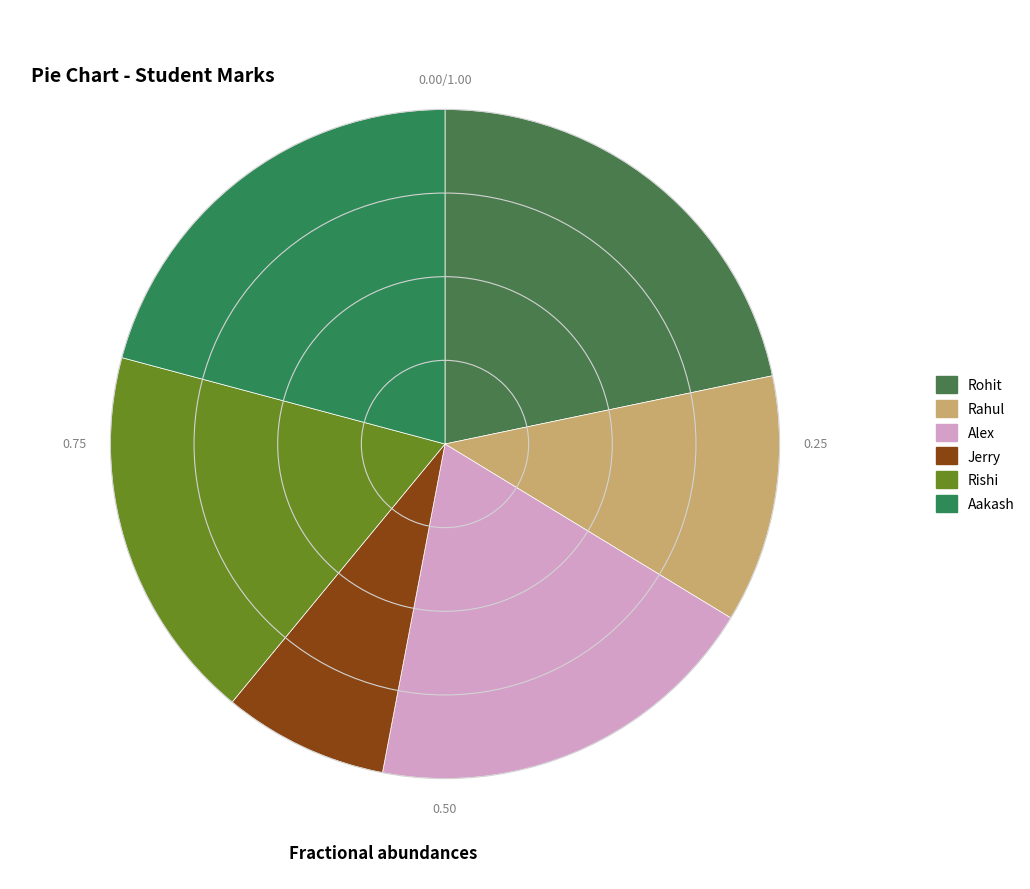

The Rahul slice represents 6% of the pie. True or false?

False